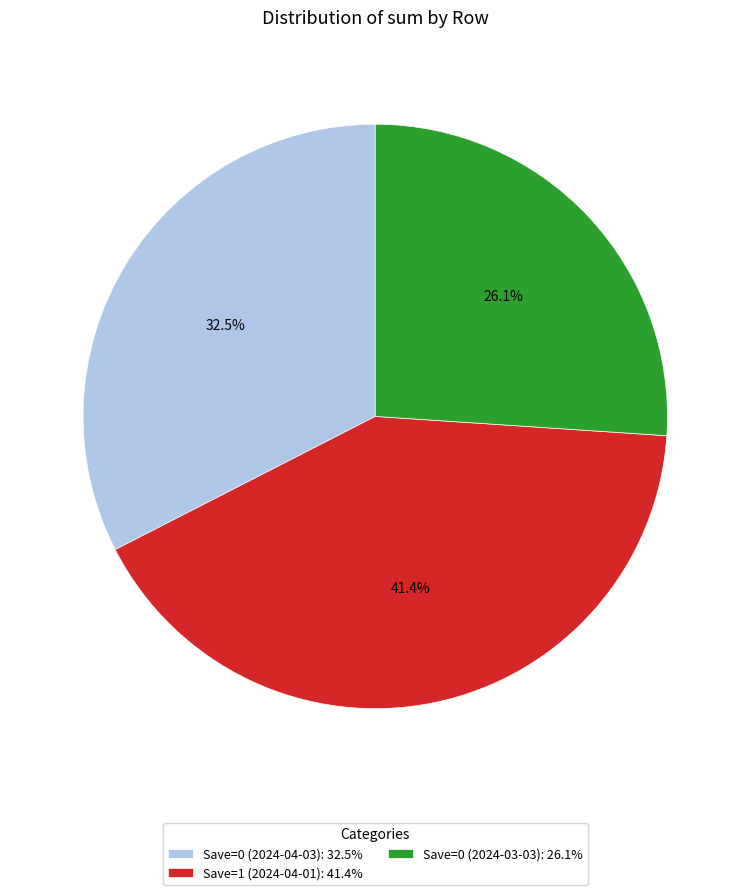

To the nearest percent, what portion does Save=1 (2024-04-01) represent?

41%